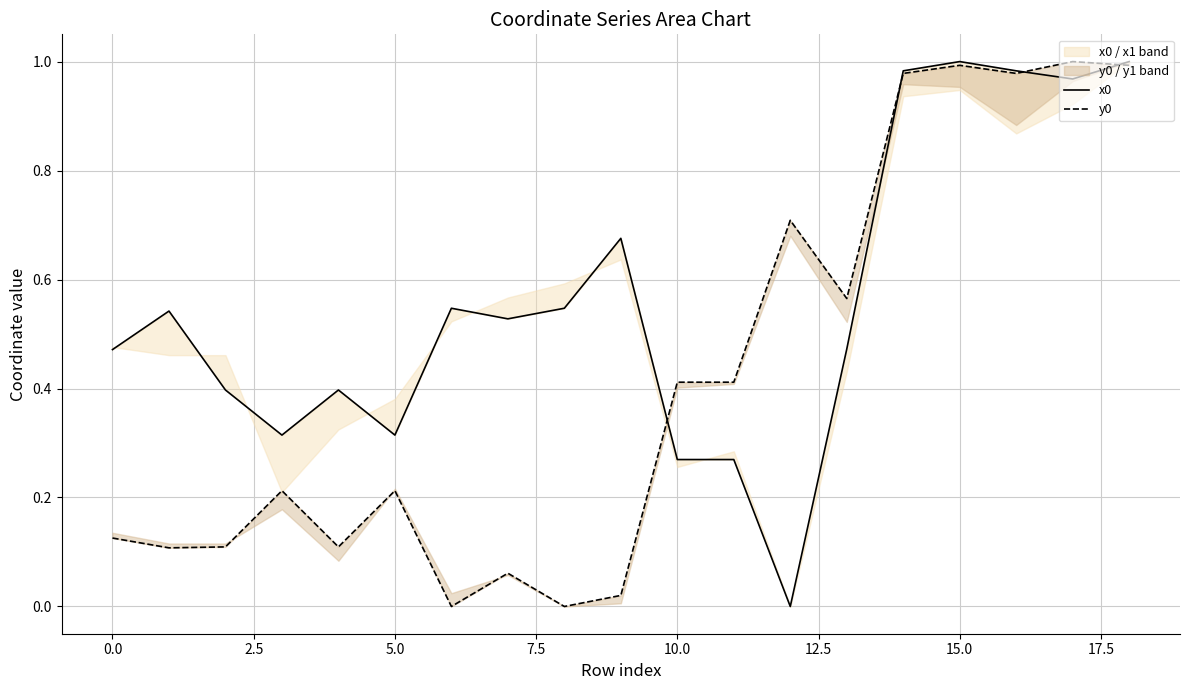

Rank the series at 12 from highest to lowest value.

y0, x0